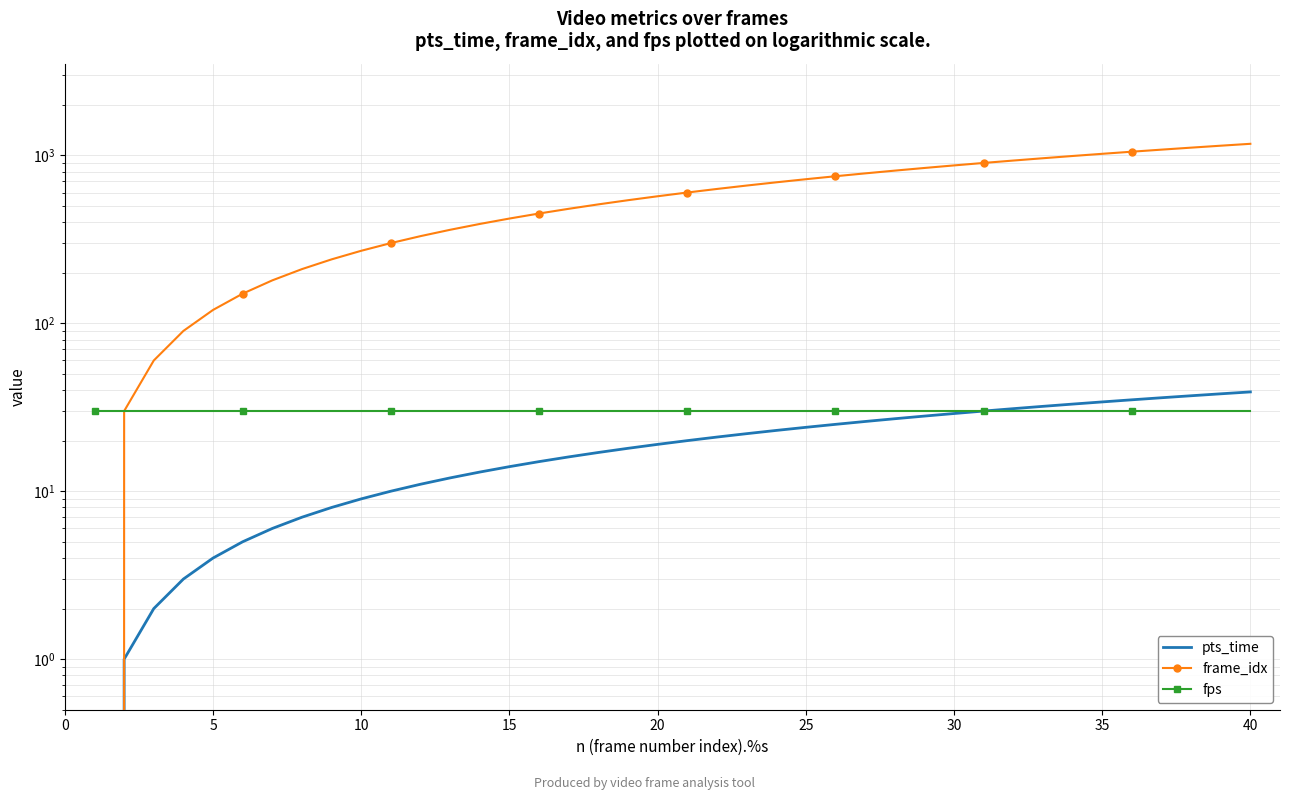

The value of frame_idx at 18 is 741. True or false?

False